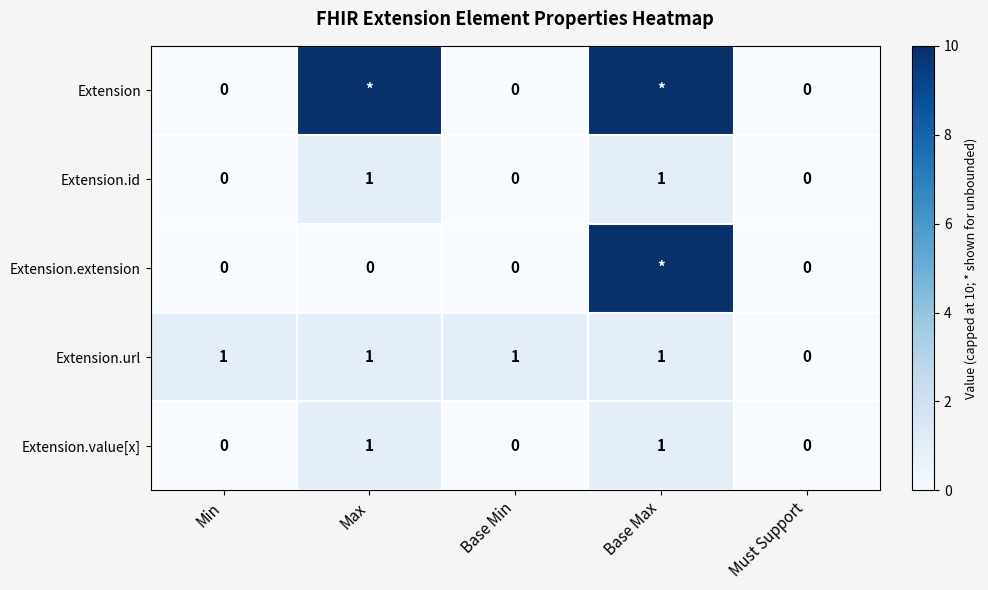

True or false: Extension.value[x] has a value of 0 at Base Min.

True